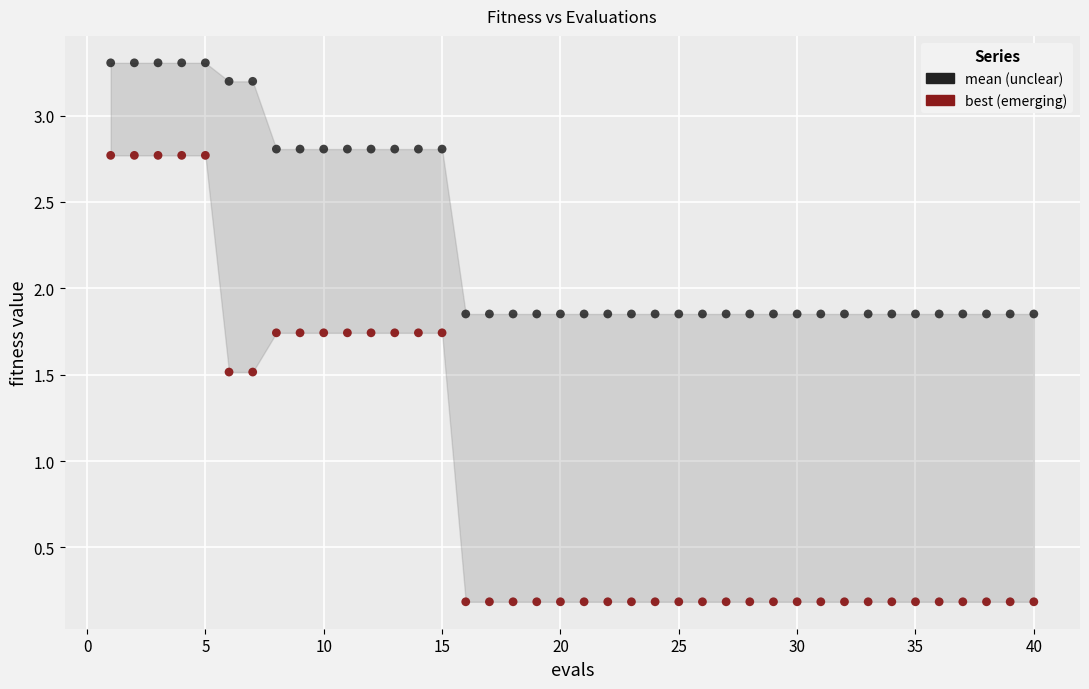

Across all data points, what is the range of Y values (max minus min)?

3.1